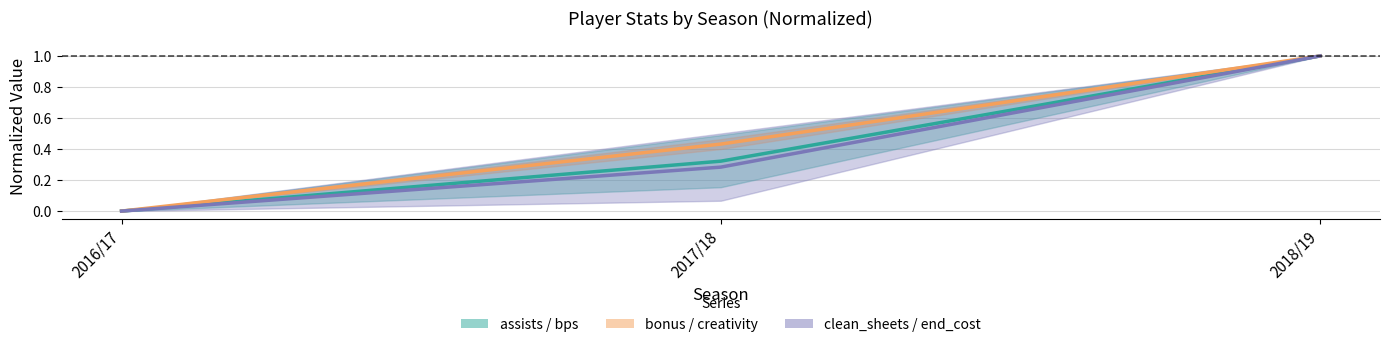

Reading left to right, transcribe all the data shown in this chart.

assists: 2016/17=0.0	2017/18=0.3	2018/19=1.0
bonus: 2016/17=0.0	2017/18=0.4	2018/19=1.0
clean_sheets: 2016/17=0.0	2017/18=0.3	2018/19=1.0